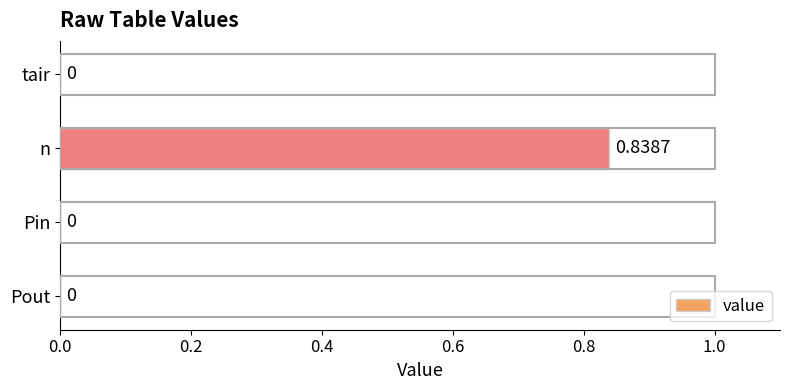

How many data points are above 0?

1